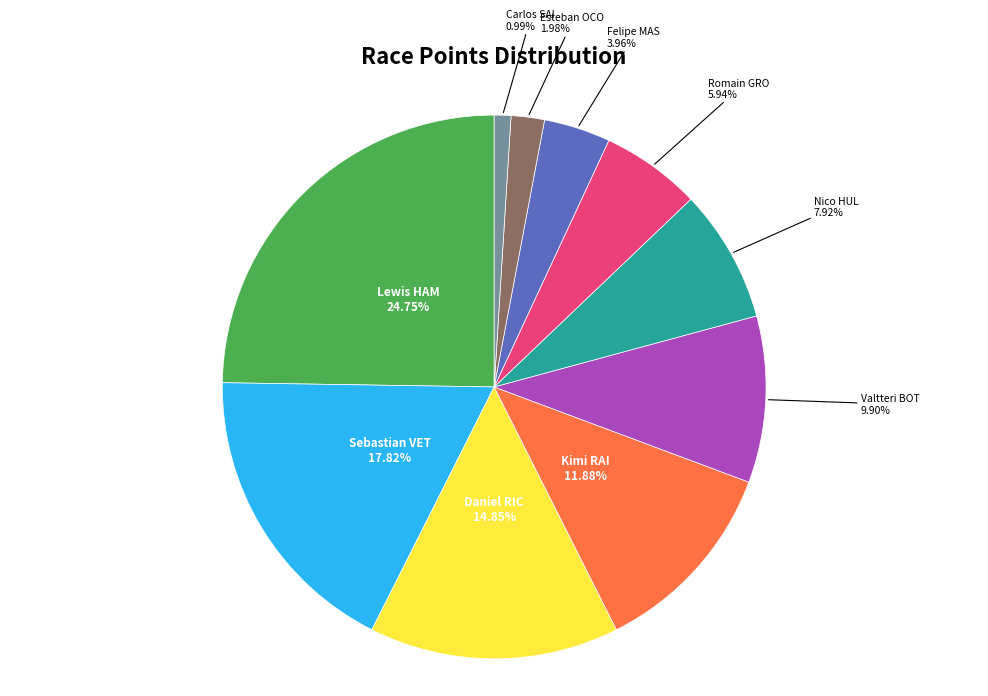

Is there any slice that represents more than half of the pie?

No